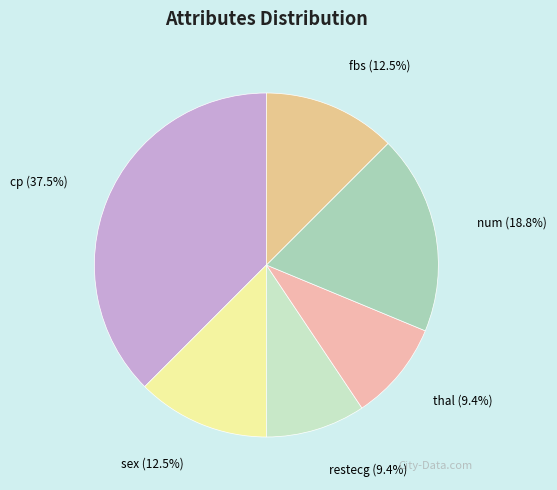

Does thal represent more than half of the total?

No